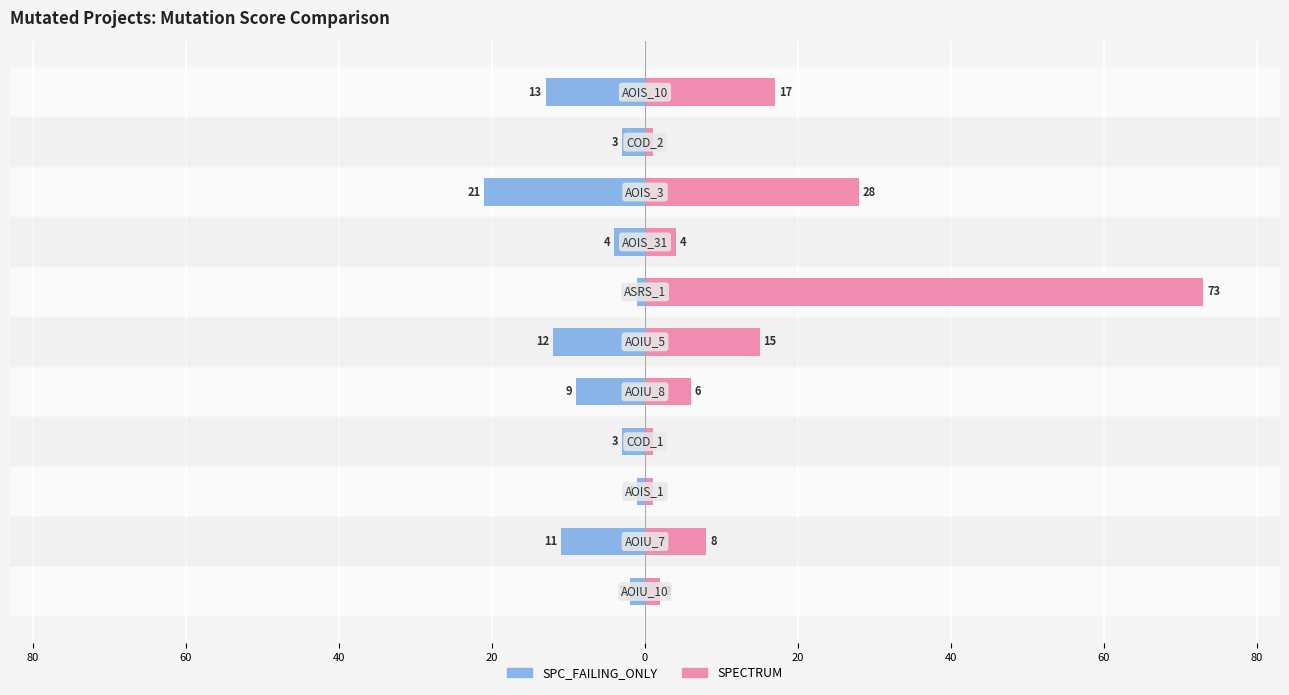

The SPECTRUM series shows 3 at 0. True or false?

False